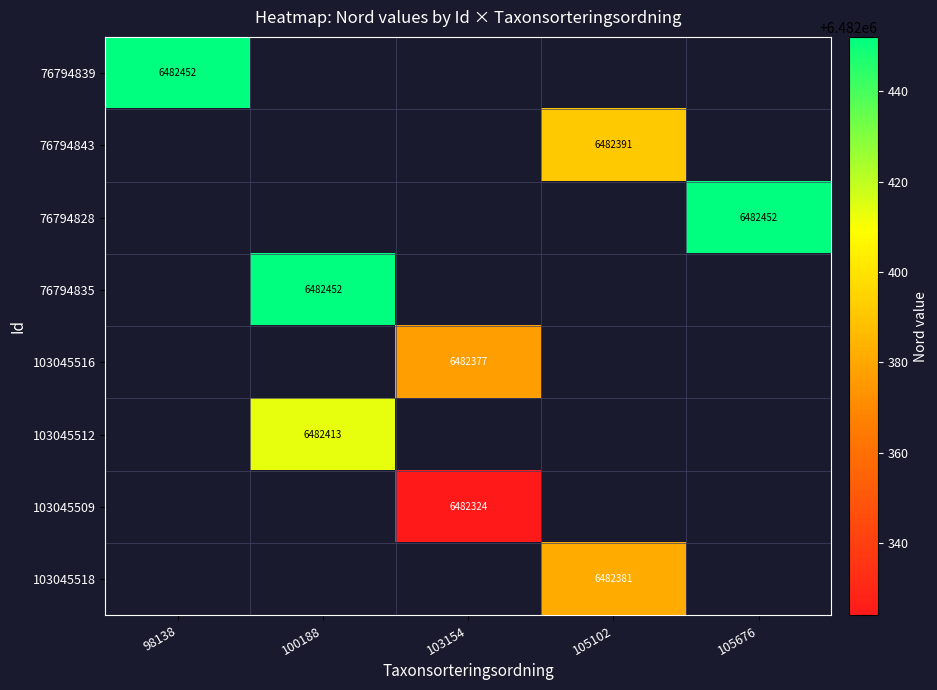

True or false: 76794843 has a value of 3835416 at 105102.

False